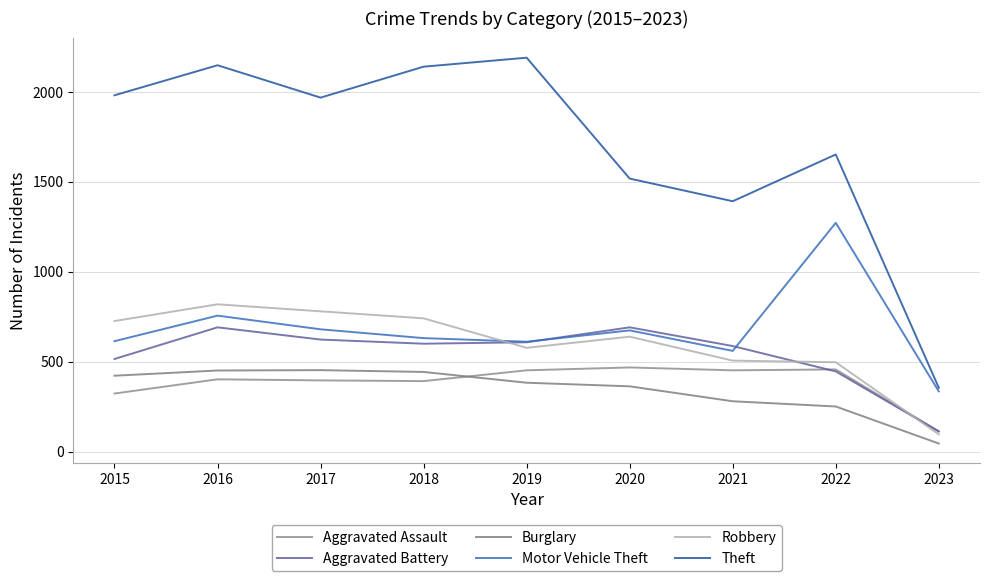

Reading left to right, list all the values displayed in this chart.

Aggravated Assault: 323	402	396	392	452	468	452	457	113
Aggravated Battery: 515	691	623	600	608	691	587	446	112
Burglary: 422	451	453	443	383	363	280	251	45
Motor Vehicle Theft: 614	756	680	631	611	674	560	1272	335
Robbery: 726	819	780	741	577	639	506	497	96
Theft: 1981	2148	1968	2140	2190	1518	1392	1652	355